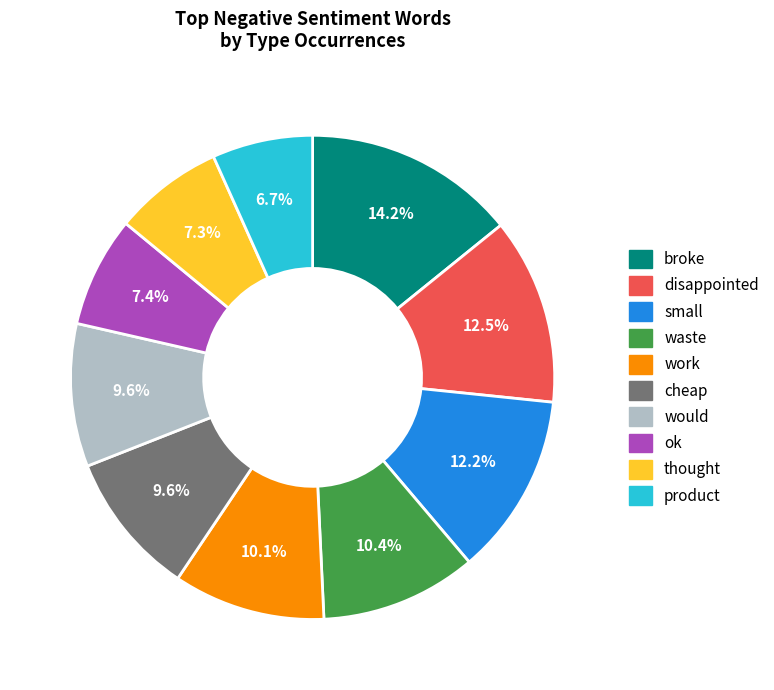

Combined, what portion of the pie is product and ok?

14.1%